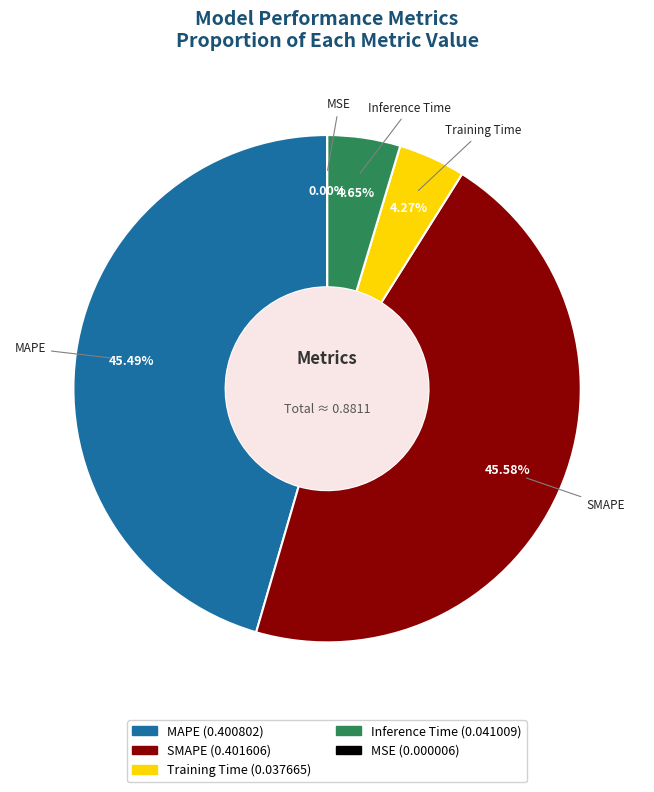

Is there a majority slice in this chart?

No